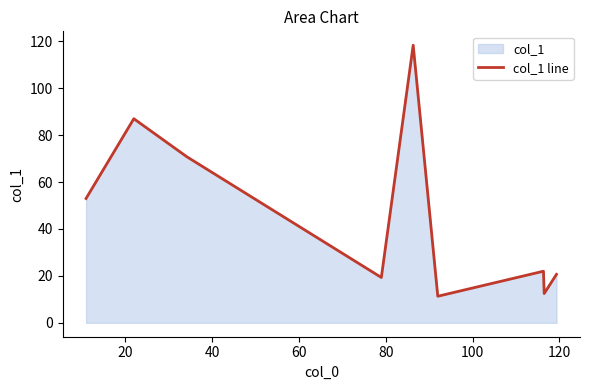

What is the greatest value displayed?

118.3